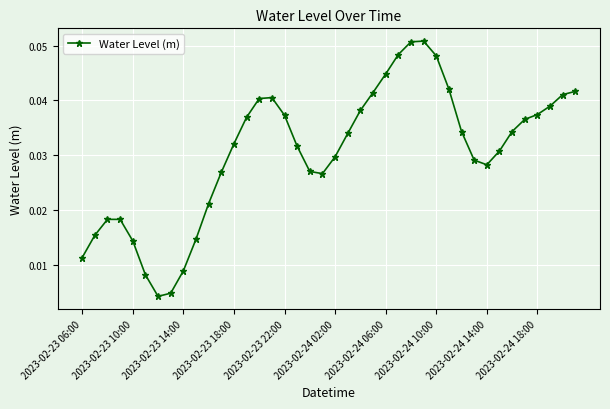

What is the sum of all values?

1.2